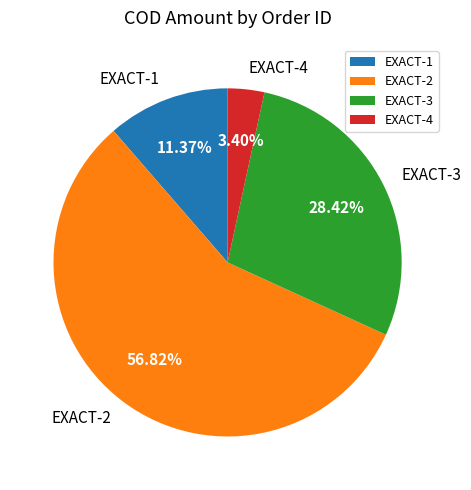

What is the smallest slice in the pie chart?

EXACT-4